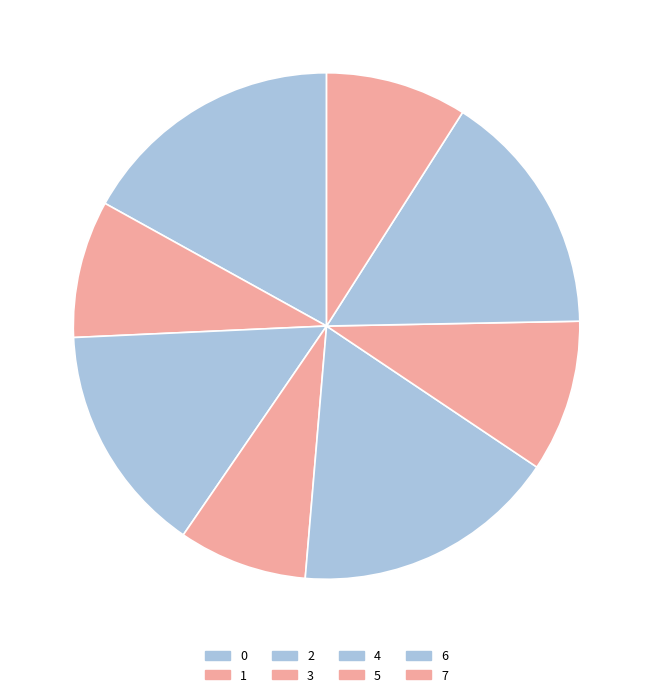

To the nearest percent, what is the average slice percentage?

13%